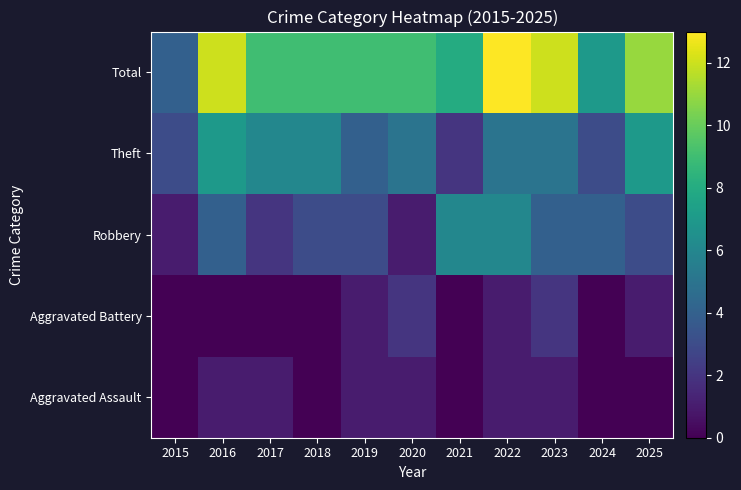

At which category is the sum across all series the highest?

2022